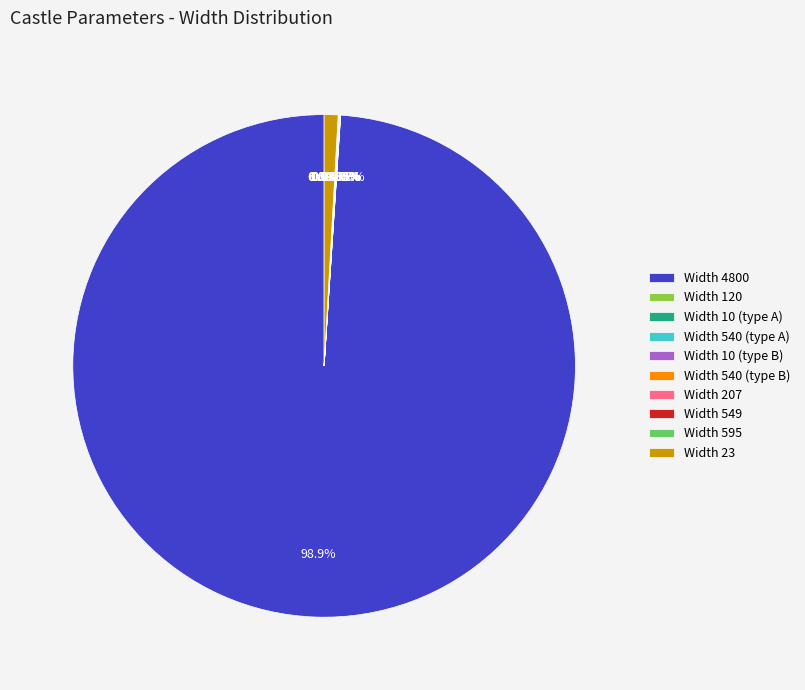

The 540 slice represents 0% of the pie. True or false?

True